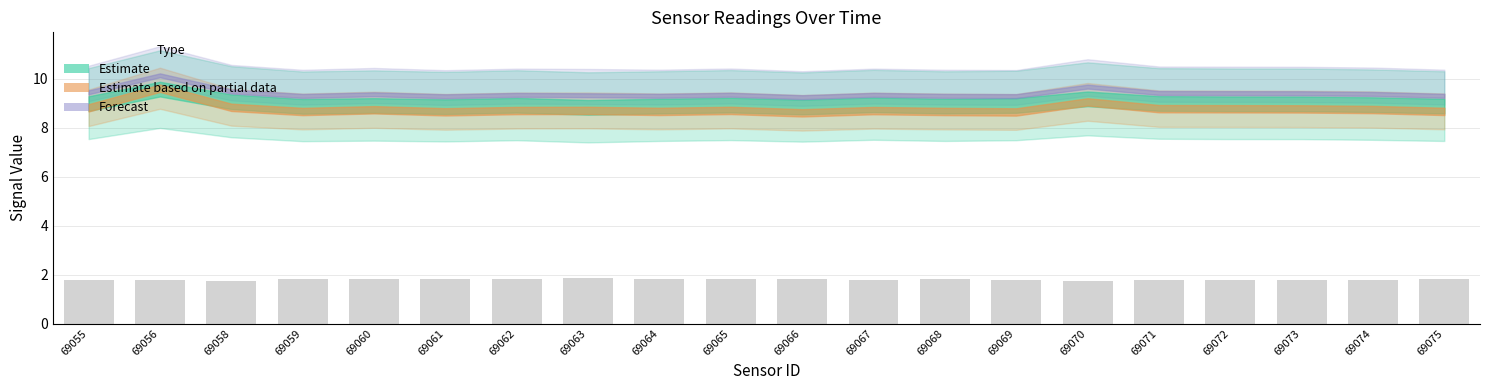

What is the sum of all values?

36.0